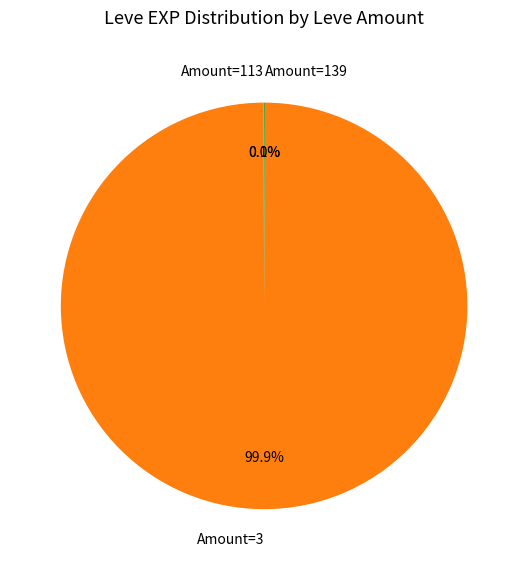

Which slice is the largest?

Amount=3